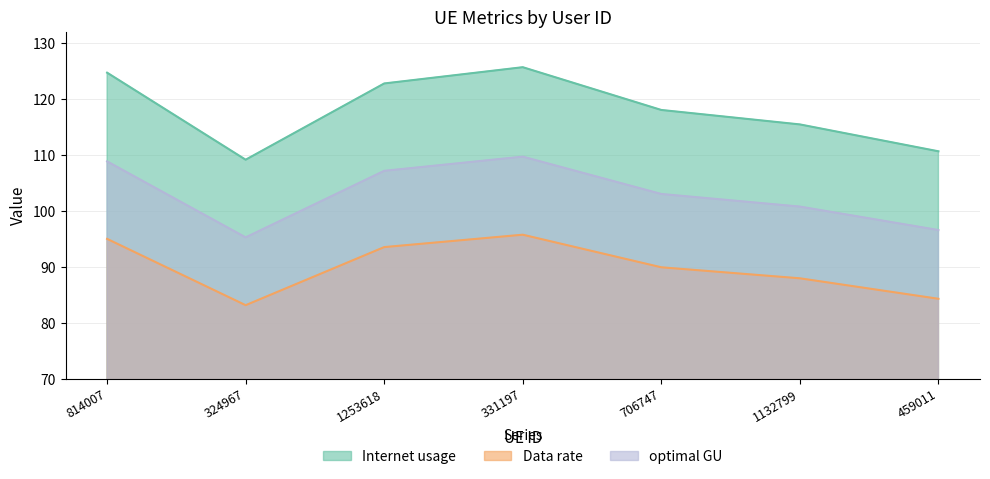

Between 1253618 and 459011, which series saw the biggest shift?

Internet usage